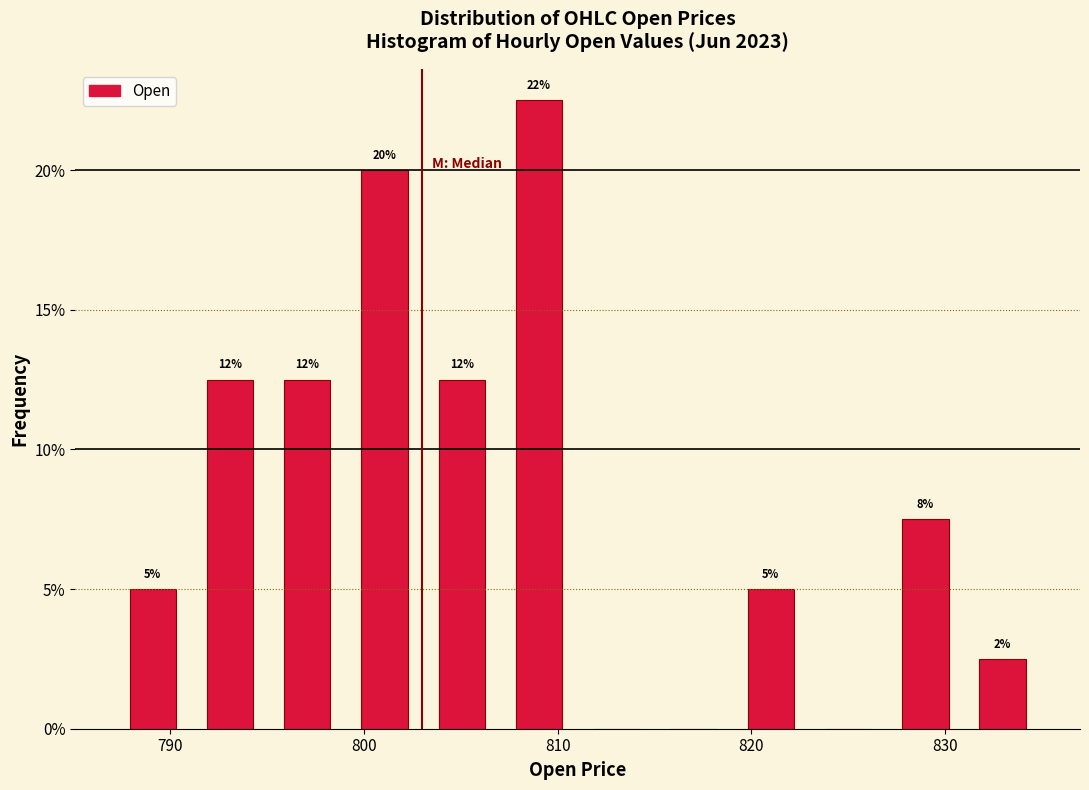

Read against the x-axis, roughly where is the centre of the tallest bar?

809